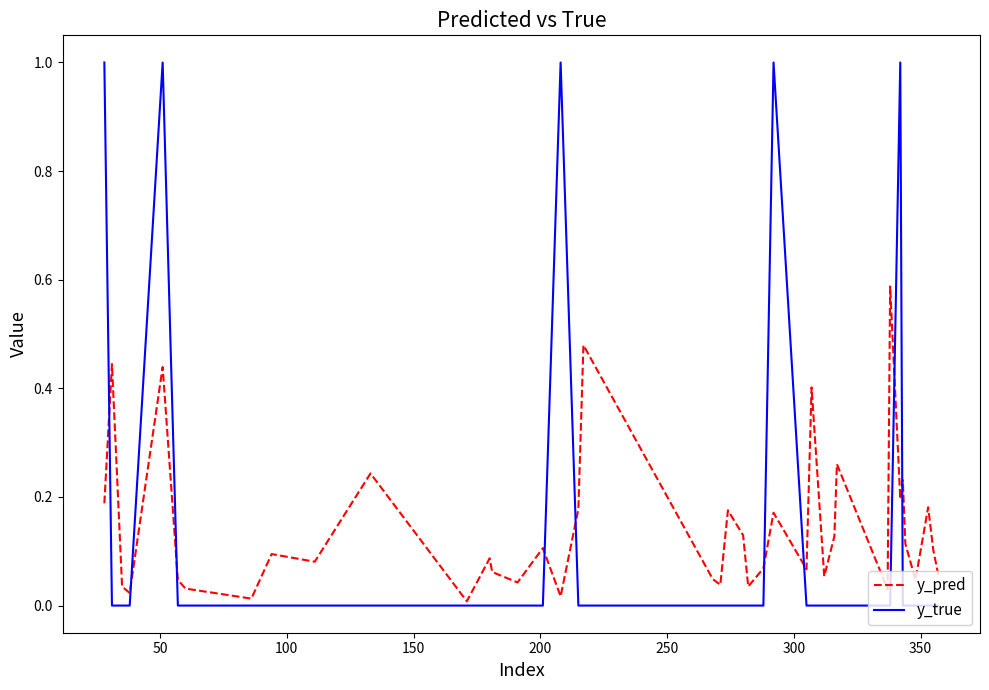

What is the maximum value shown in the chart?

1.0